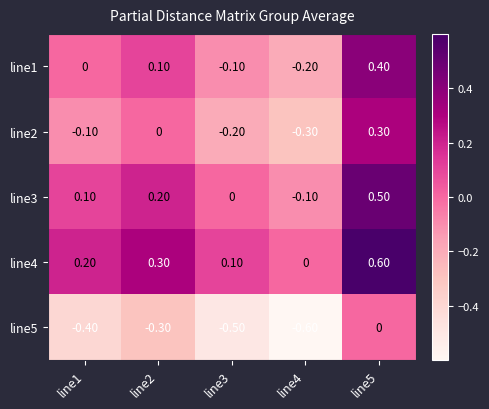

What is the total value across all series at line2?

0.3